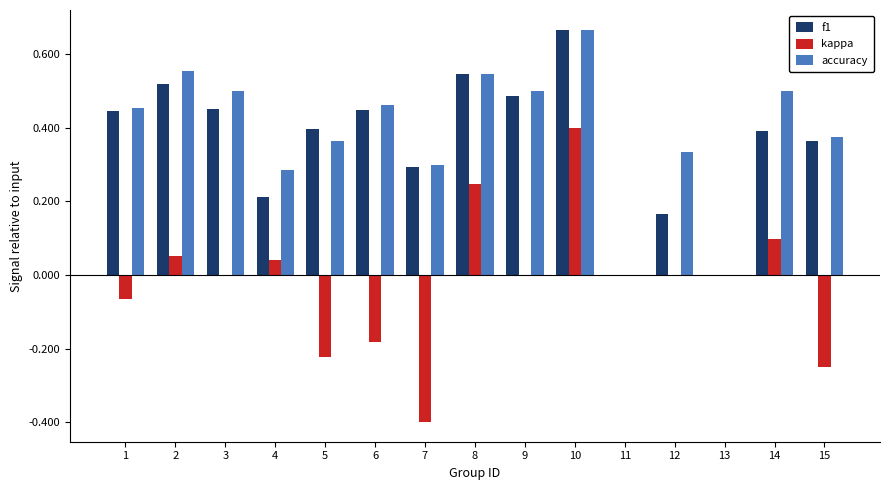

At which category is the sum across all series the highest?

10